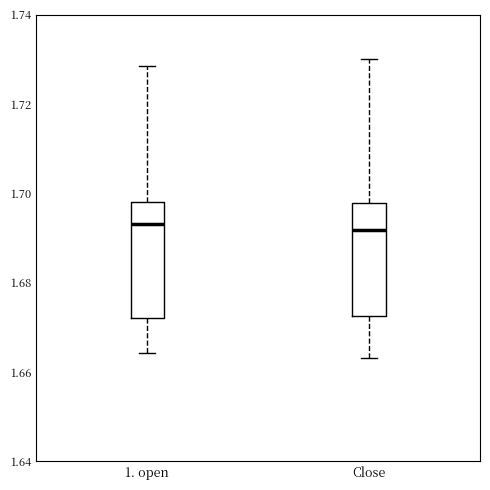

Reading left to right, transcribe this box plot: for each box, give where its median line is, the range the box spans, and where its two whiskers end, as read against the y-axis. The values are not printed on the chart, so give them approximately, as read against the axis.

1. open: median 1.694, box 1.672 to 1.698, whiskers 1.664 to 1.728
Close: median 1.692, box 1.672 to 1.698, whiskers 1.664 to 1.730